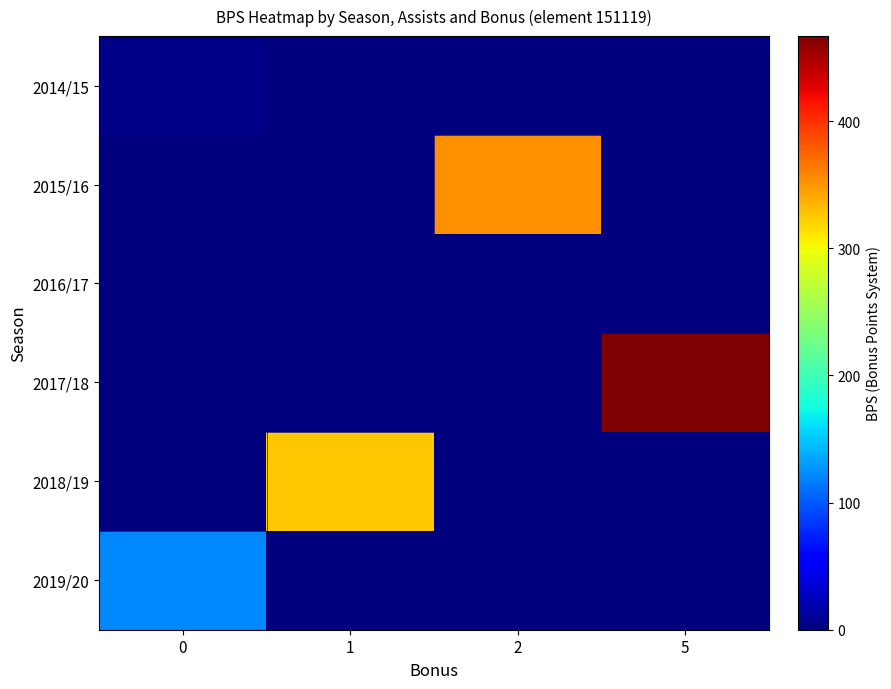

Reading left to right, list all the values displayed in this chart.

2014/15: 0=4	1=0	2=0	5=0
2015/16: 0=0	1=0	2=353	5=0
2016/17: 0=0	1=0	2=0	5=0
2017/18: 0=0	1=0	2=0	5=467
2018/19: 0=0	1=325	2=0	5=0
2019/20: 0=122	1=0	2=0	5=0